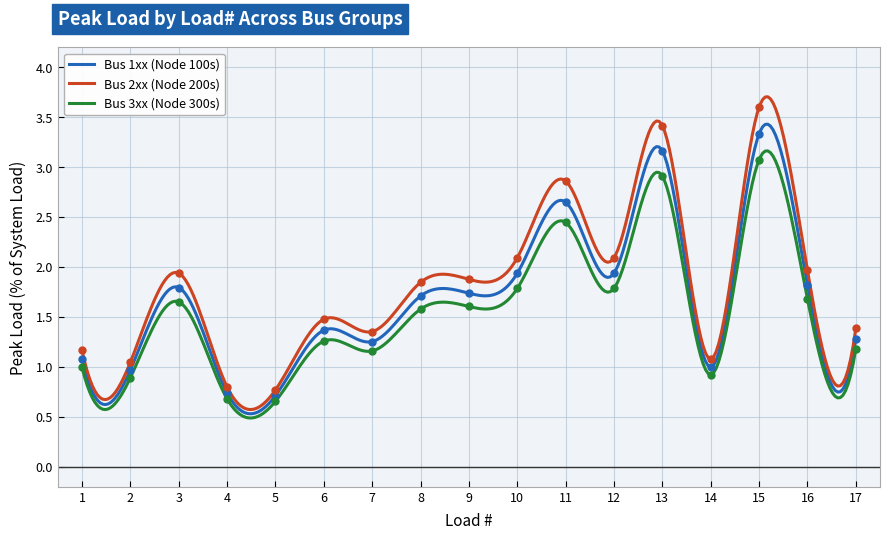

Which category has the highest value in the Bus 2xx (Node 200s) series?

15